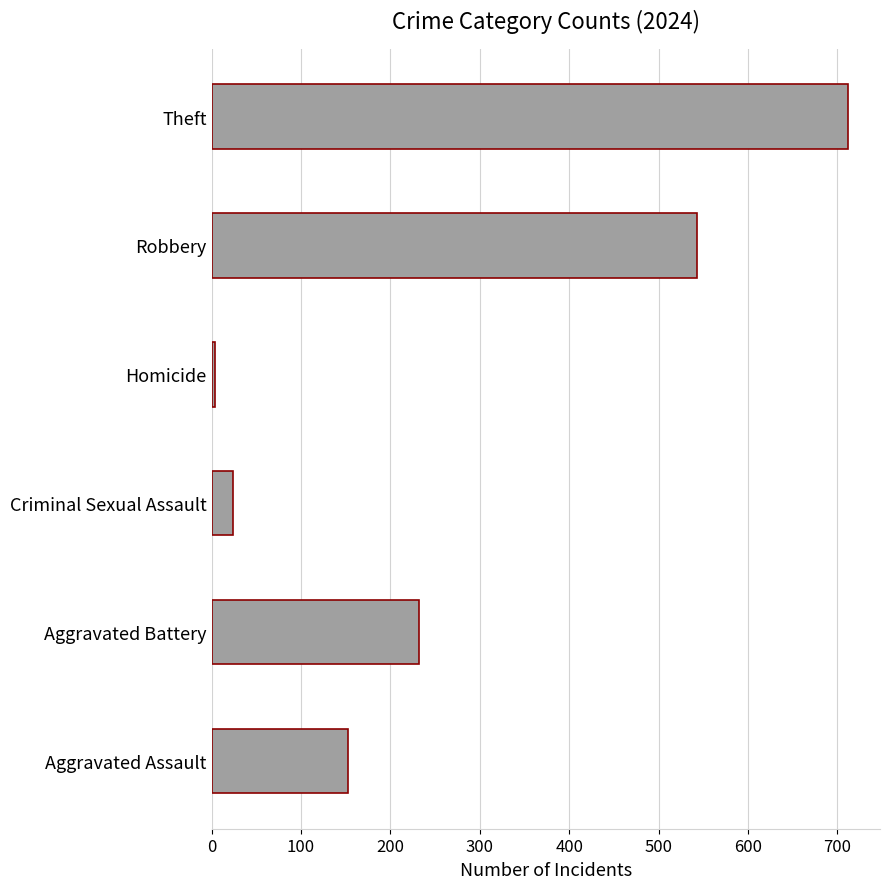

What is the change in value from Aggravated Assault to Aggravated Battery?

+79